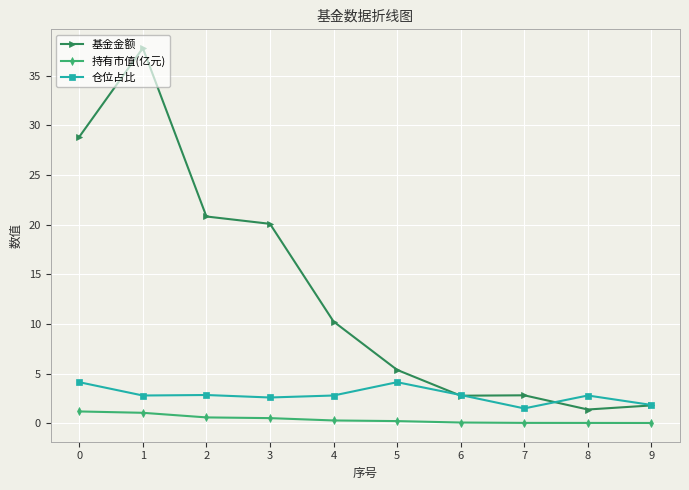

What is the lowest value of the 基金金额 series?

1.4